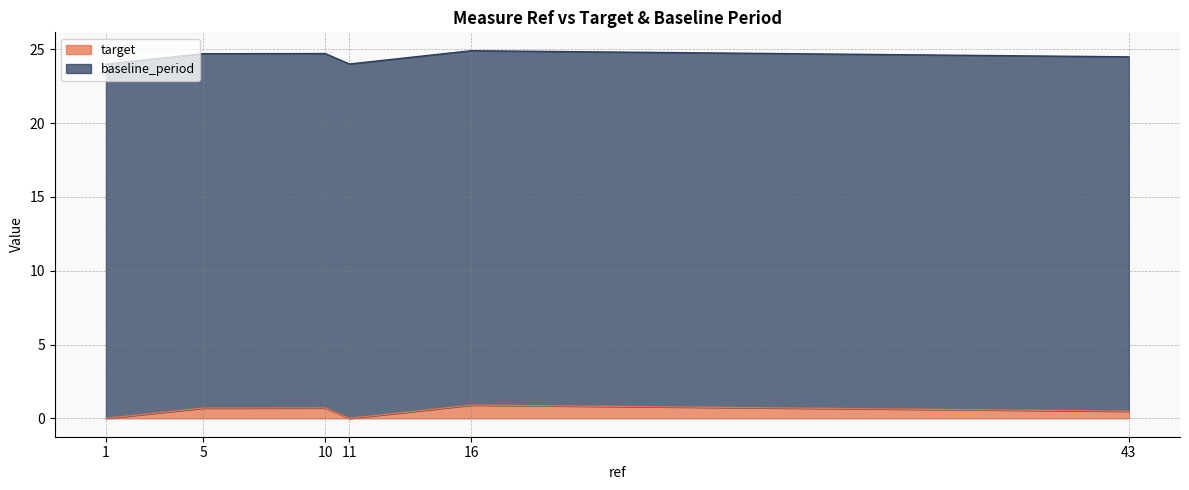

What is the difference between the maximum and minimum values?

0.9